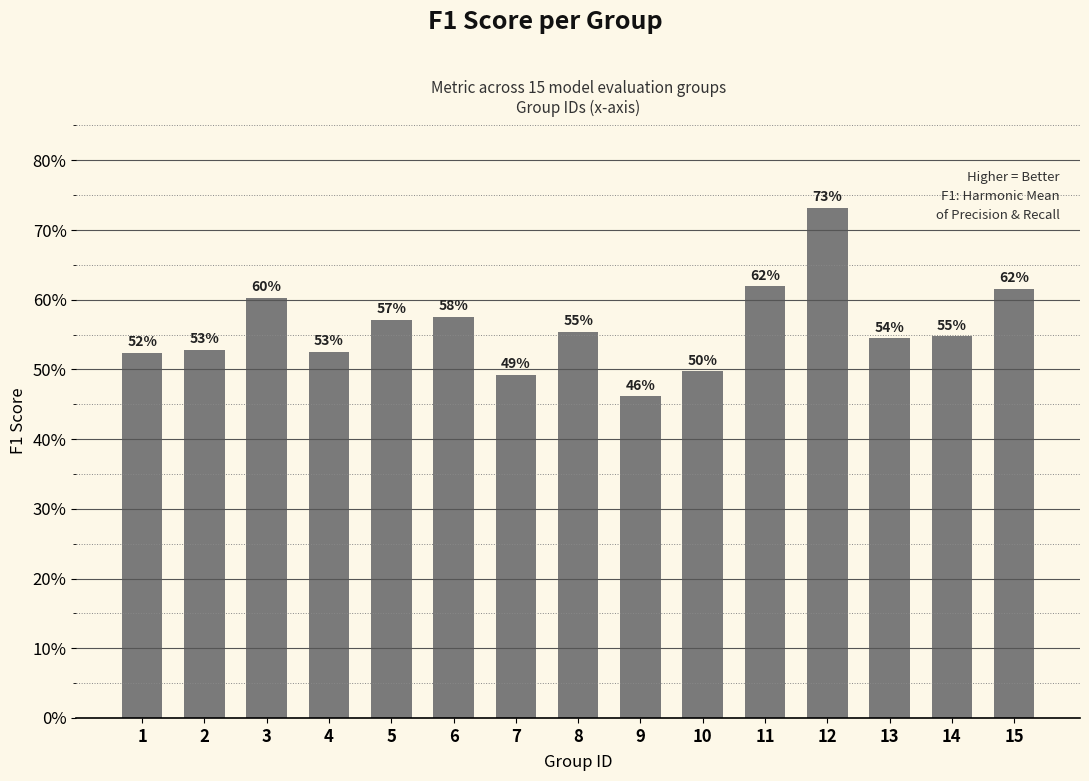

True or false: the data shows 0.5 at 2.

True